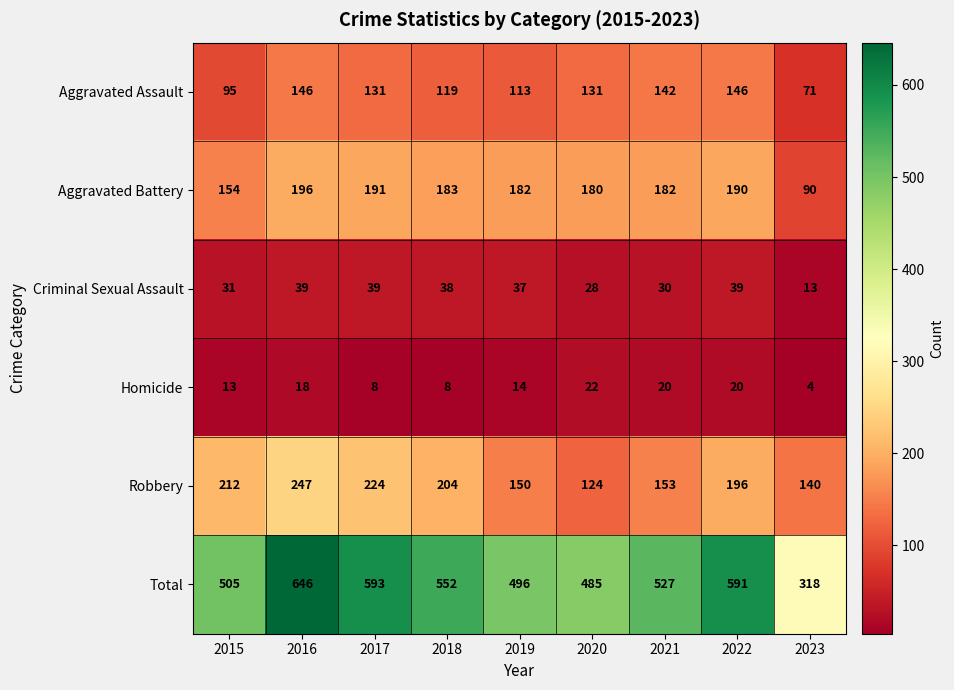

The Aggravated Assault series shows 113 at 2019. True or false?

True